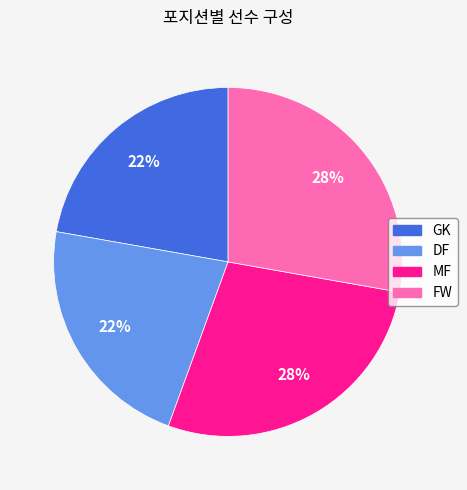

True or false: MF accounts for 41% of the total.

False